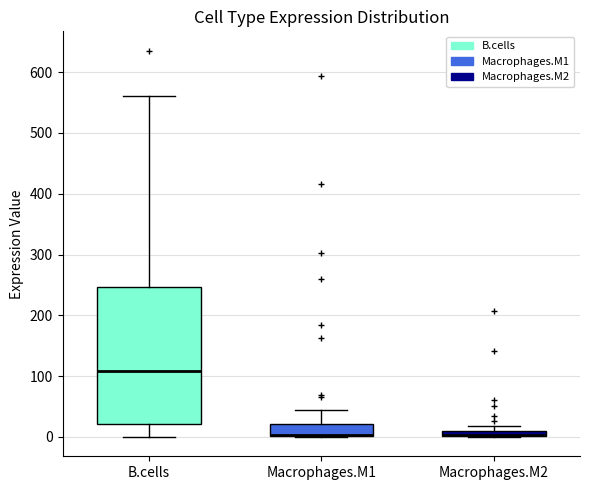

Comparing the boxes themselves (not the whiskers), which one is the tallest?

B.cells